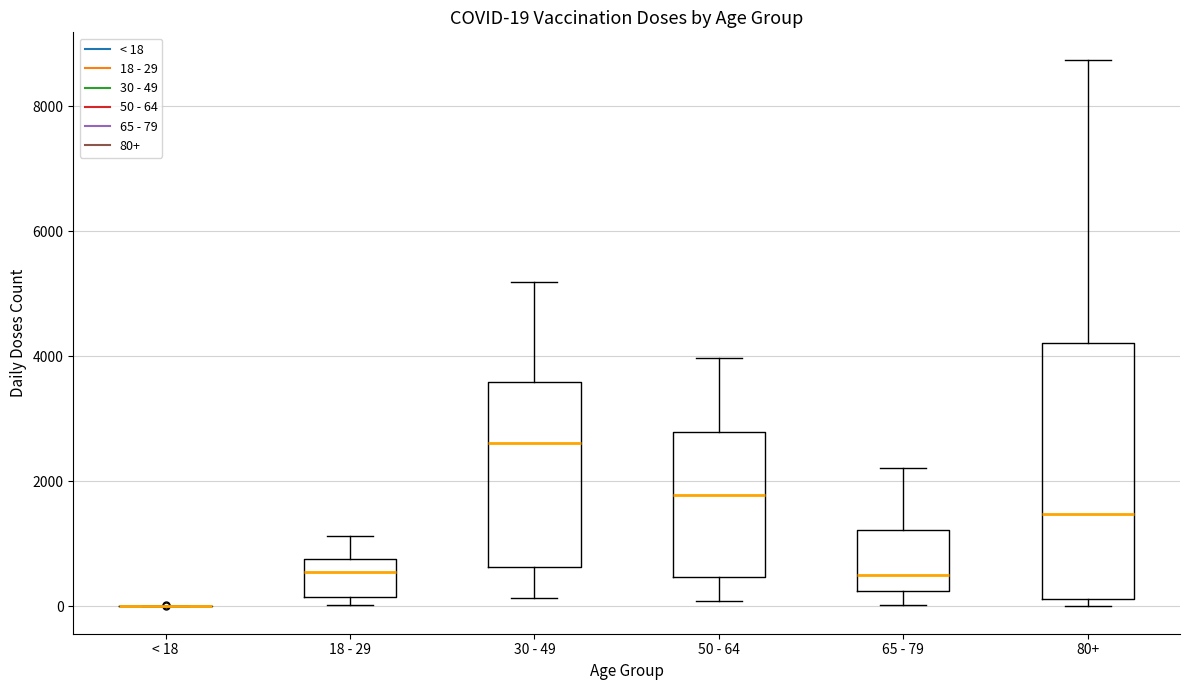

Comparing the boxes themselves (not the whiskers), which one is the tallest?

80+